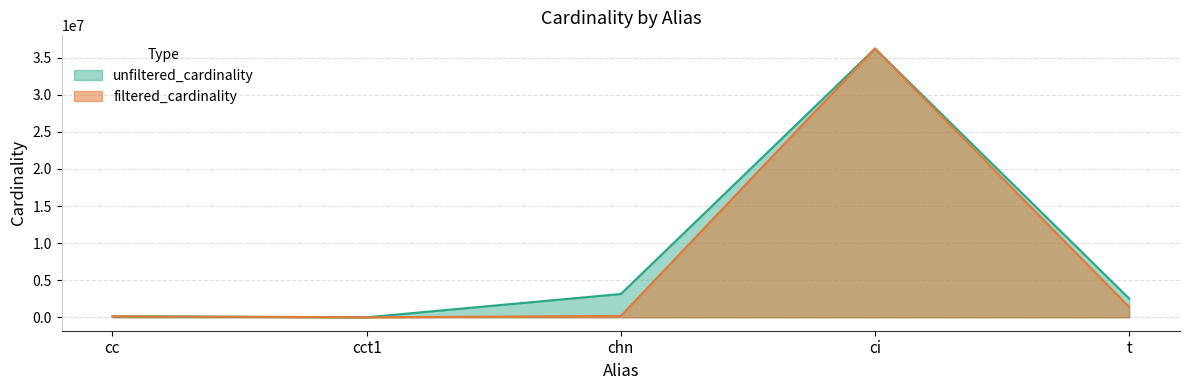

Which series has the largest total across all categories?

unfiltered_cardinality